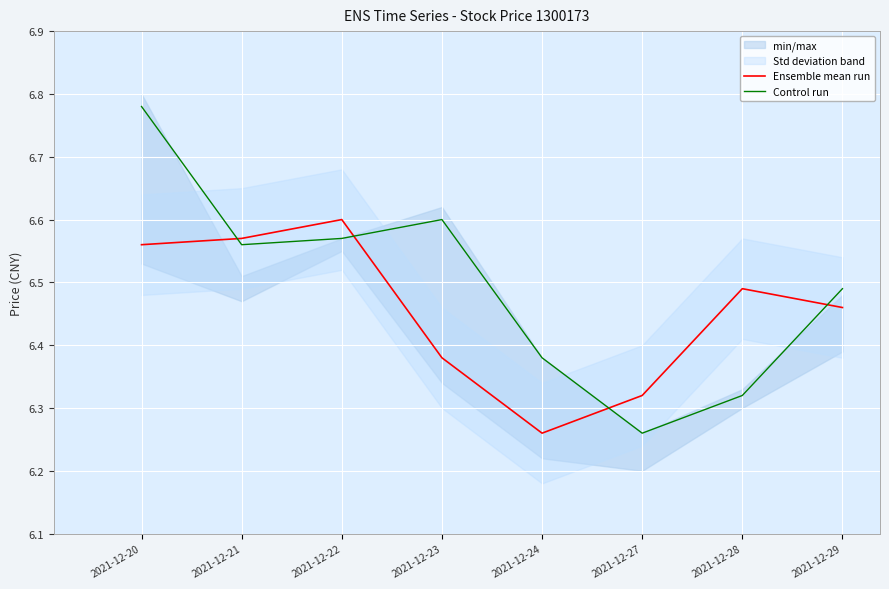

What is the average value of the Control run series?

6.5